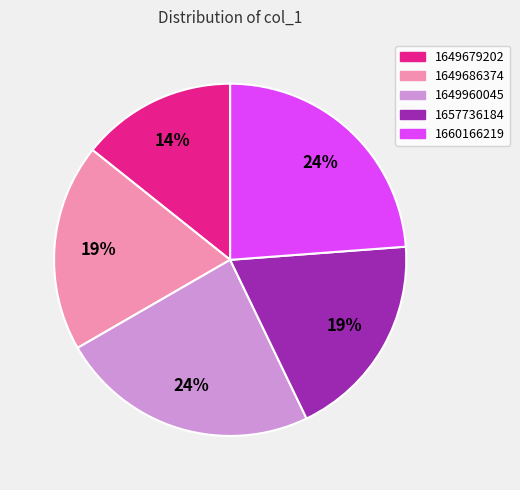

To the nearest percent, what is the average slice percentage?

20%